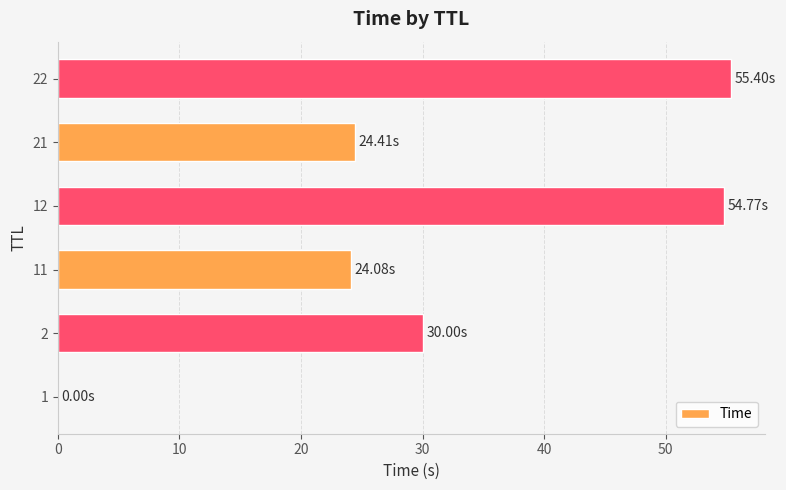

What is the sum of all values?

188.7